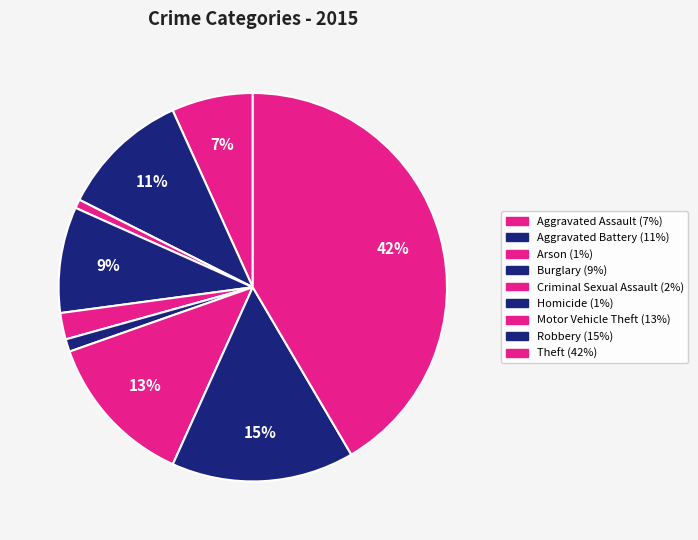

The Arson slice represents 13% of the pie. True or false?

False